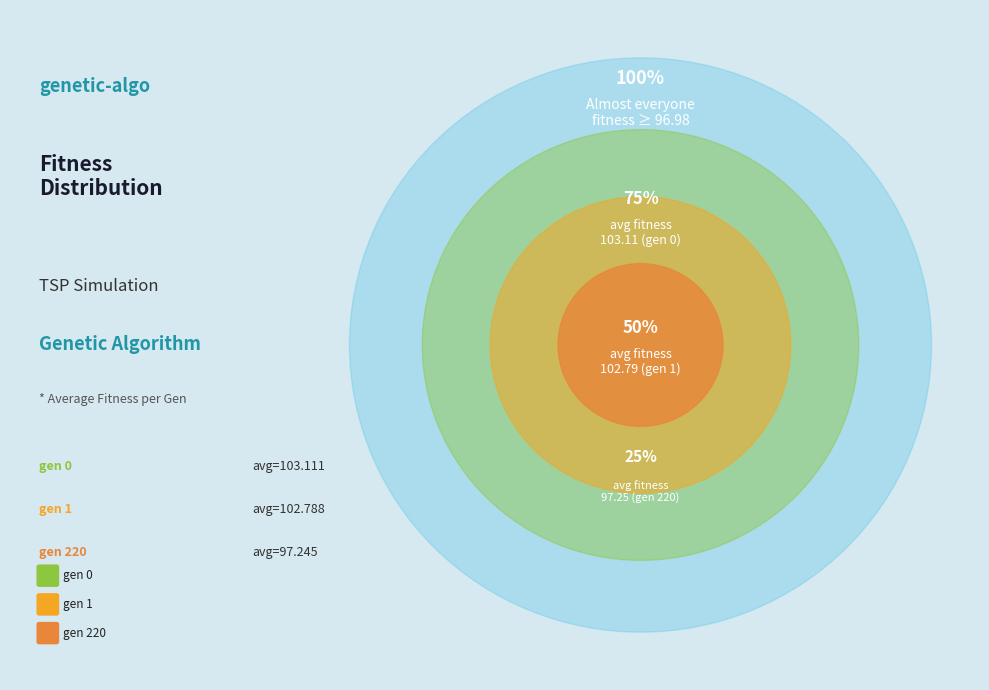

Rank the categories by value from lowest to highest.

gen 220, gen 1, gen 0